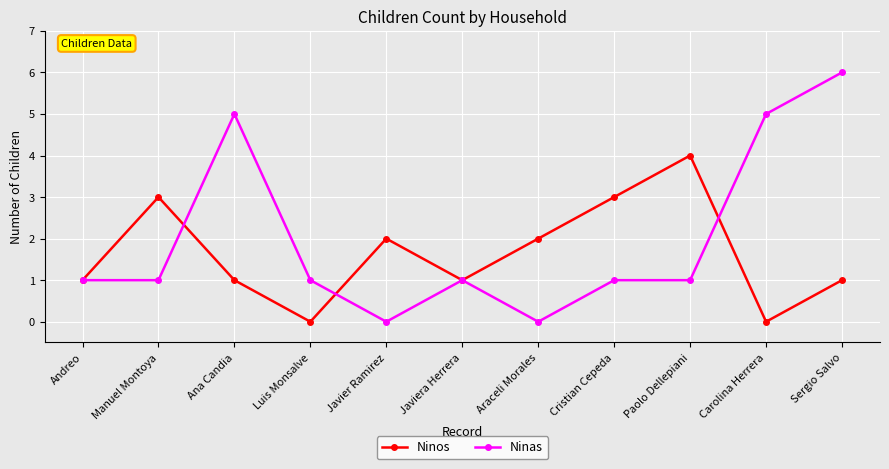

The value of Ninas at Araceli Morales is 0. True or false?

True